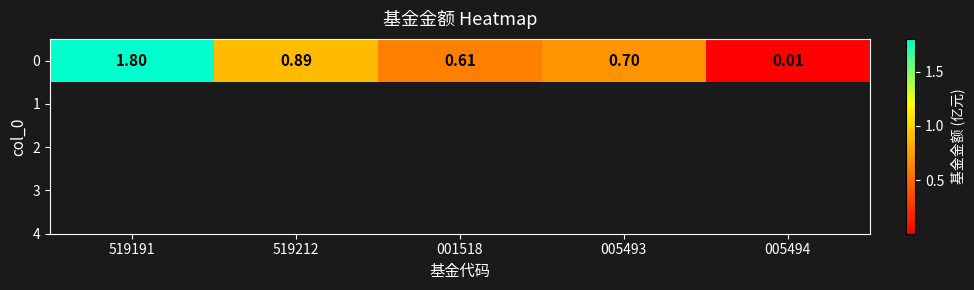

True or false: the data shows 0.7 at 005493.

True